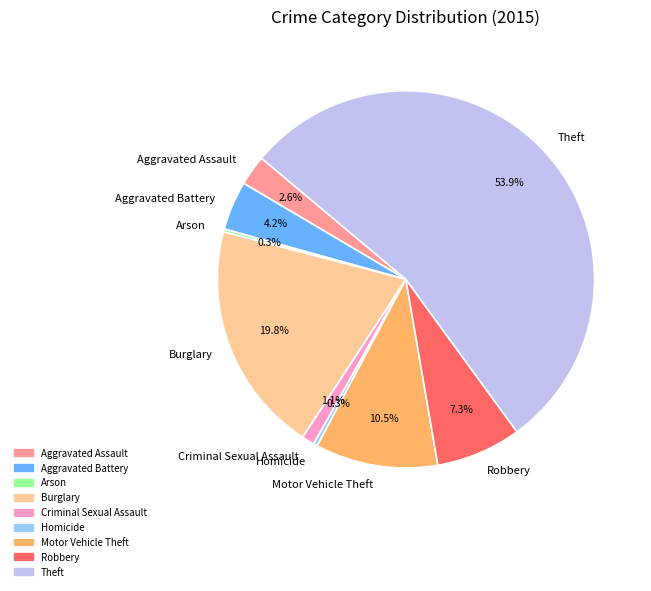

What is the ratio of the value at Homicide to the value at Criminal Sexual Assault?

0.3